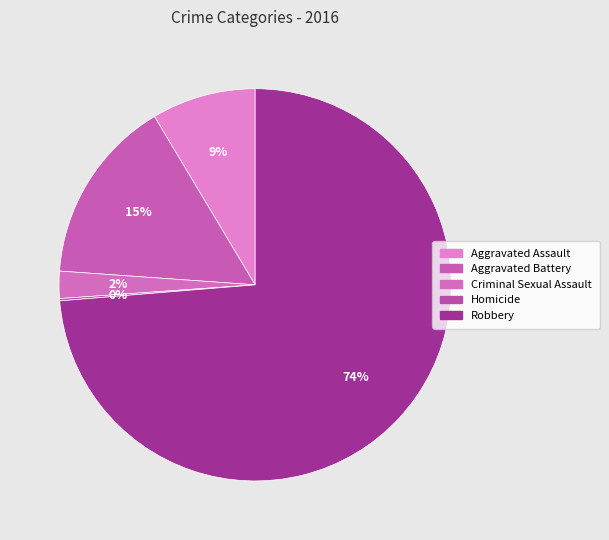

Count the number of slices in the pie.

5